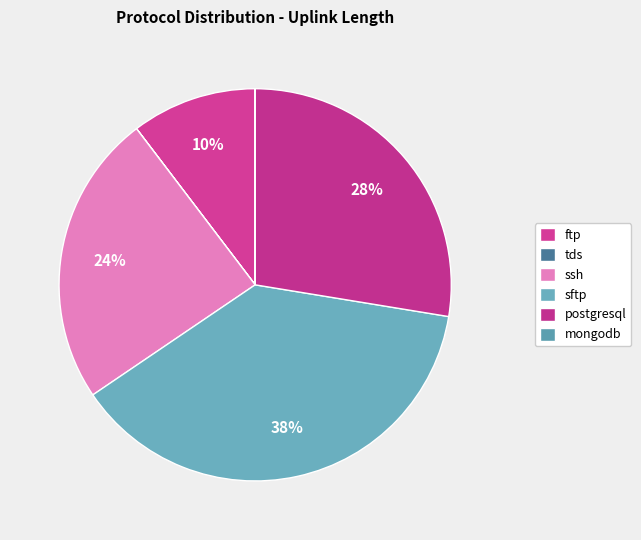

Is there a majority slice in this chart?

No